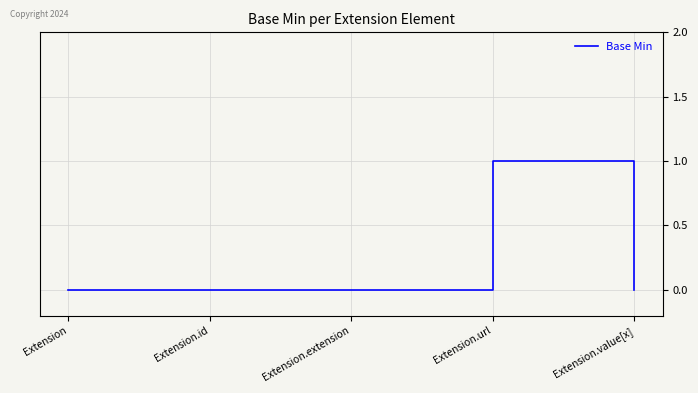

Is it true that the value at Extension.extension is 0?

True